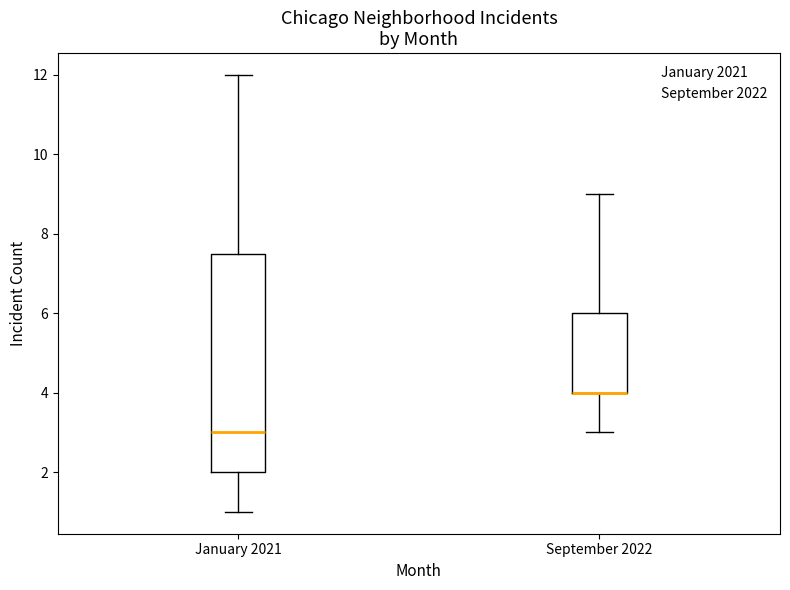

Reading left to right, transcribe this box plot: for each box, give where its median line is, the range the box spans, and where its two whiskers end, as read against the y-axis. The values are not printed on the chart, so give them approximately, as read against the axis.

January 2021: median 3.0, box 2.0 to 7.6, whiskers 1.0 to 12.0
September 2022: median 4.0 (drawn on the box's lower edge), box 4.0 to 6.0, whiskers 3.0 to 9.0